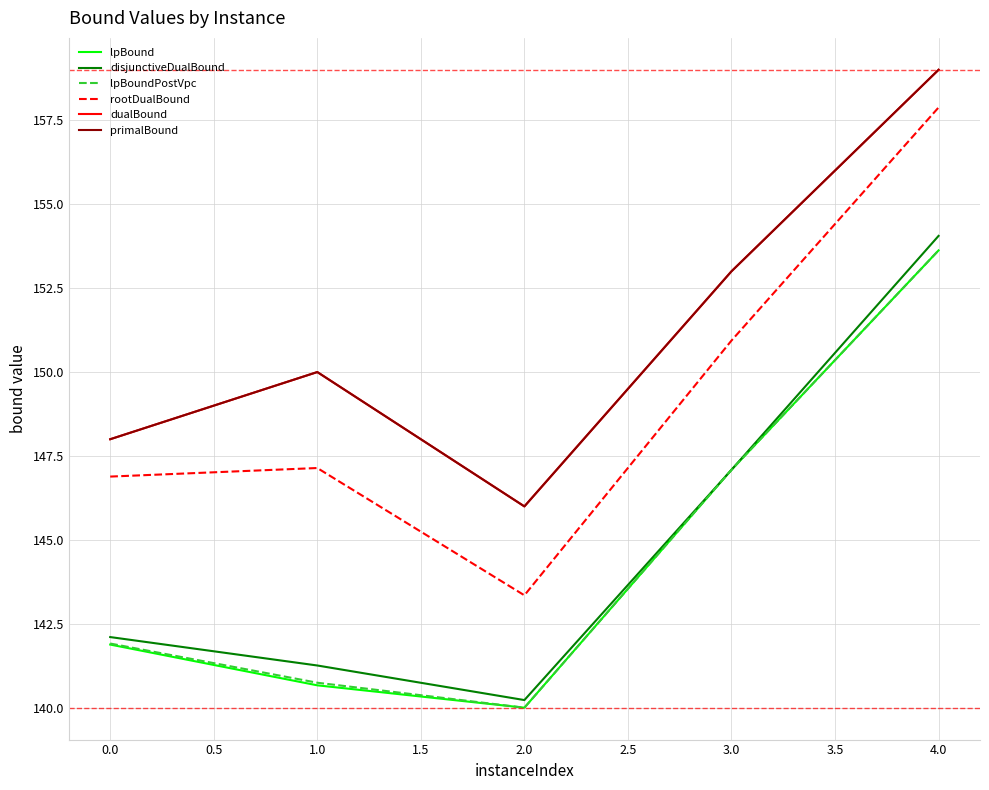

Does the chart have visible grid lines?

Yes